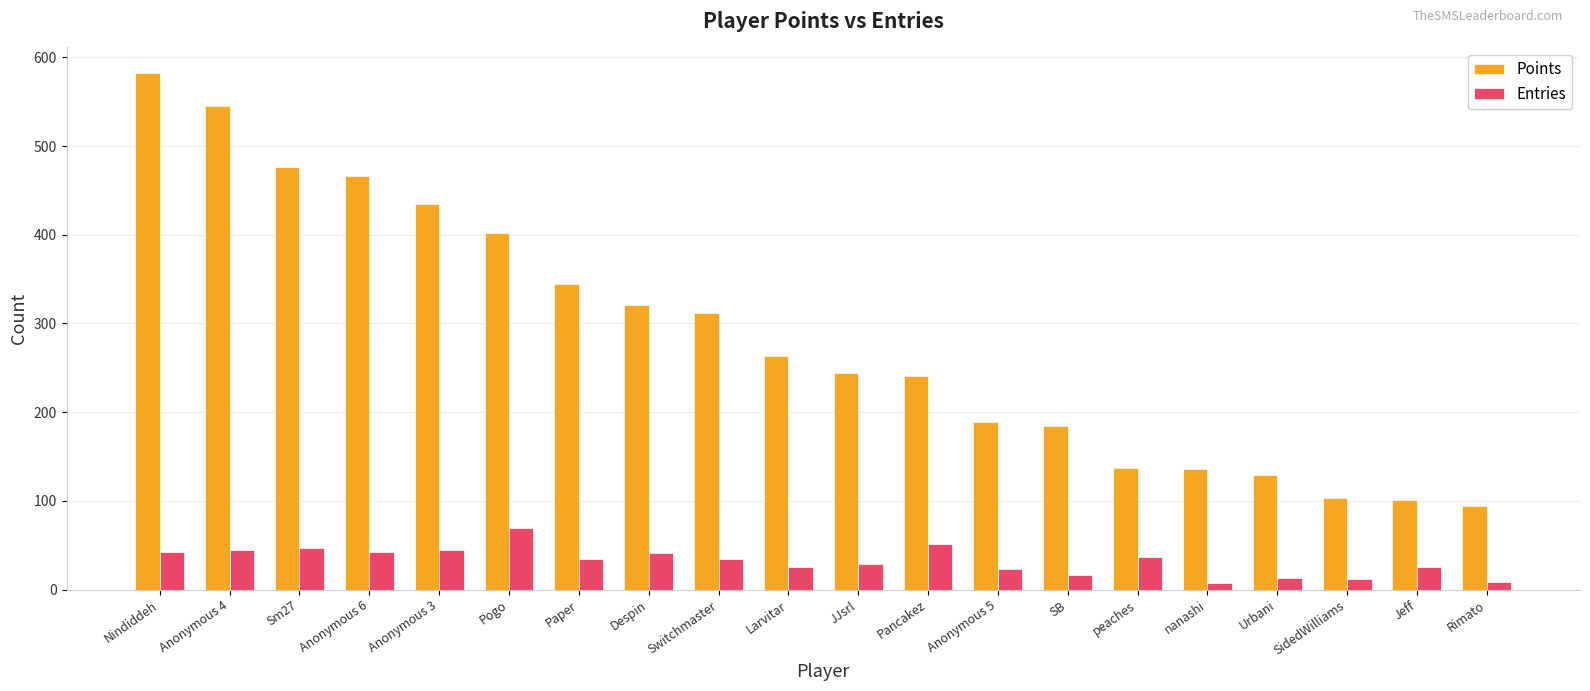

Are the bars grouped side by side (vs. stacked)?

Yes